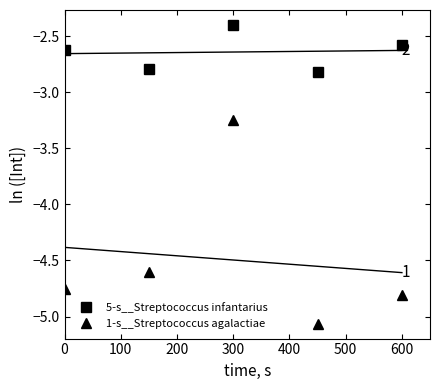

What is the total value across all series at 0?

-7.4